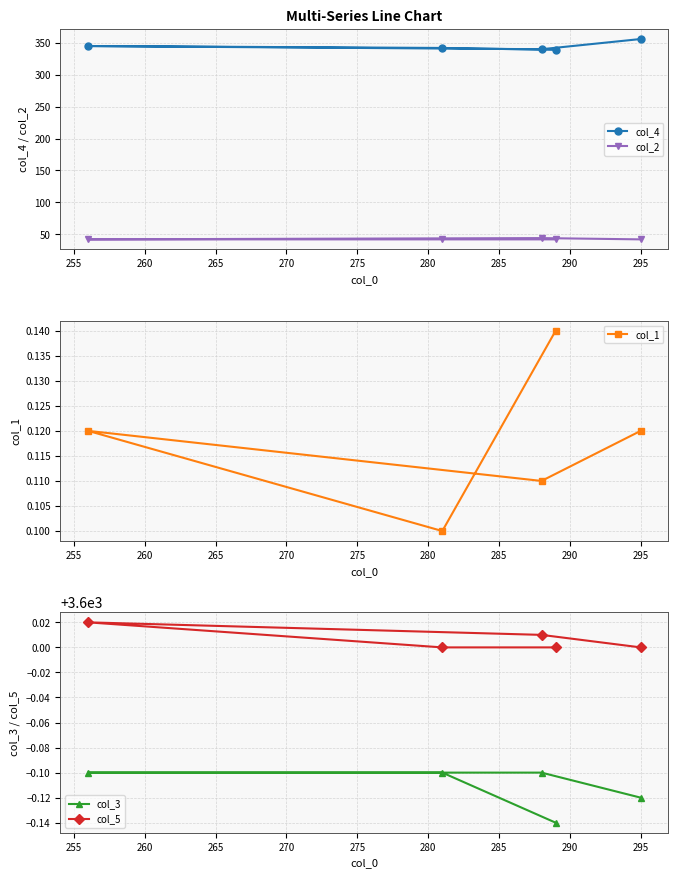

What are all the series names shown in the legend?

col_4, col_2, col_1, col_3, col_5